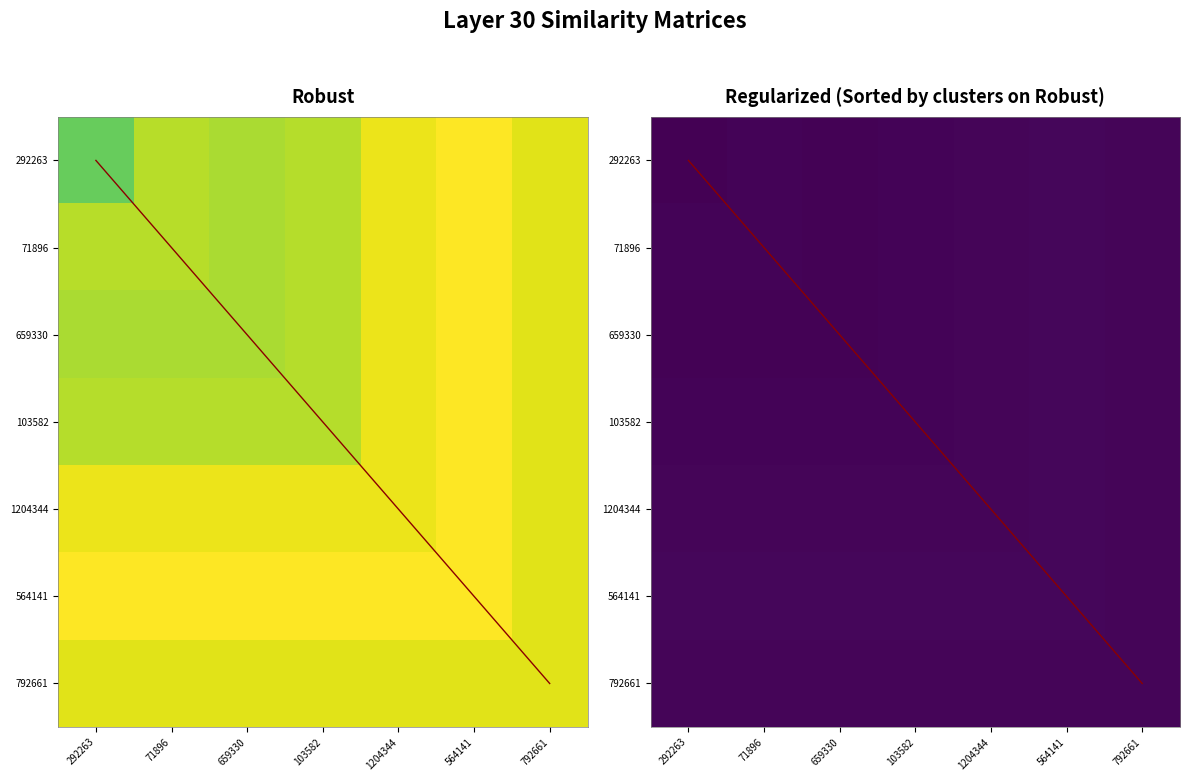

What is the difference between the highest and lowest values at 71896?

16.1